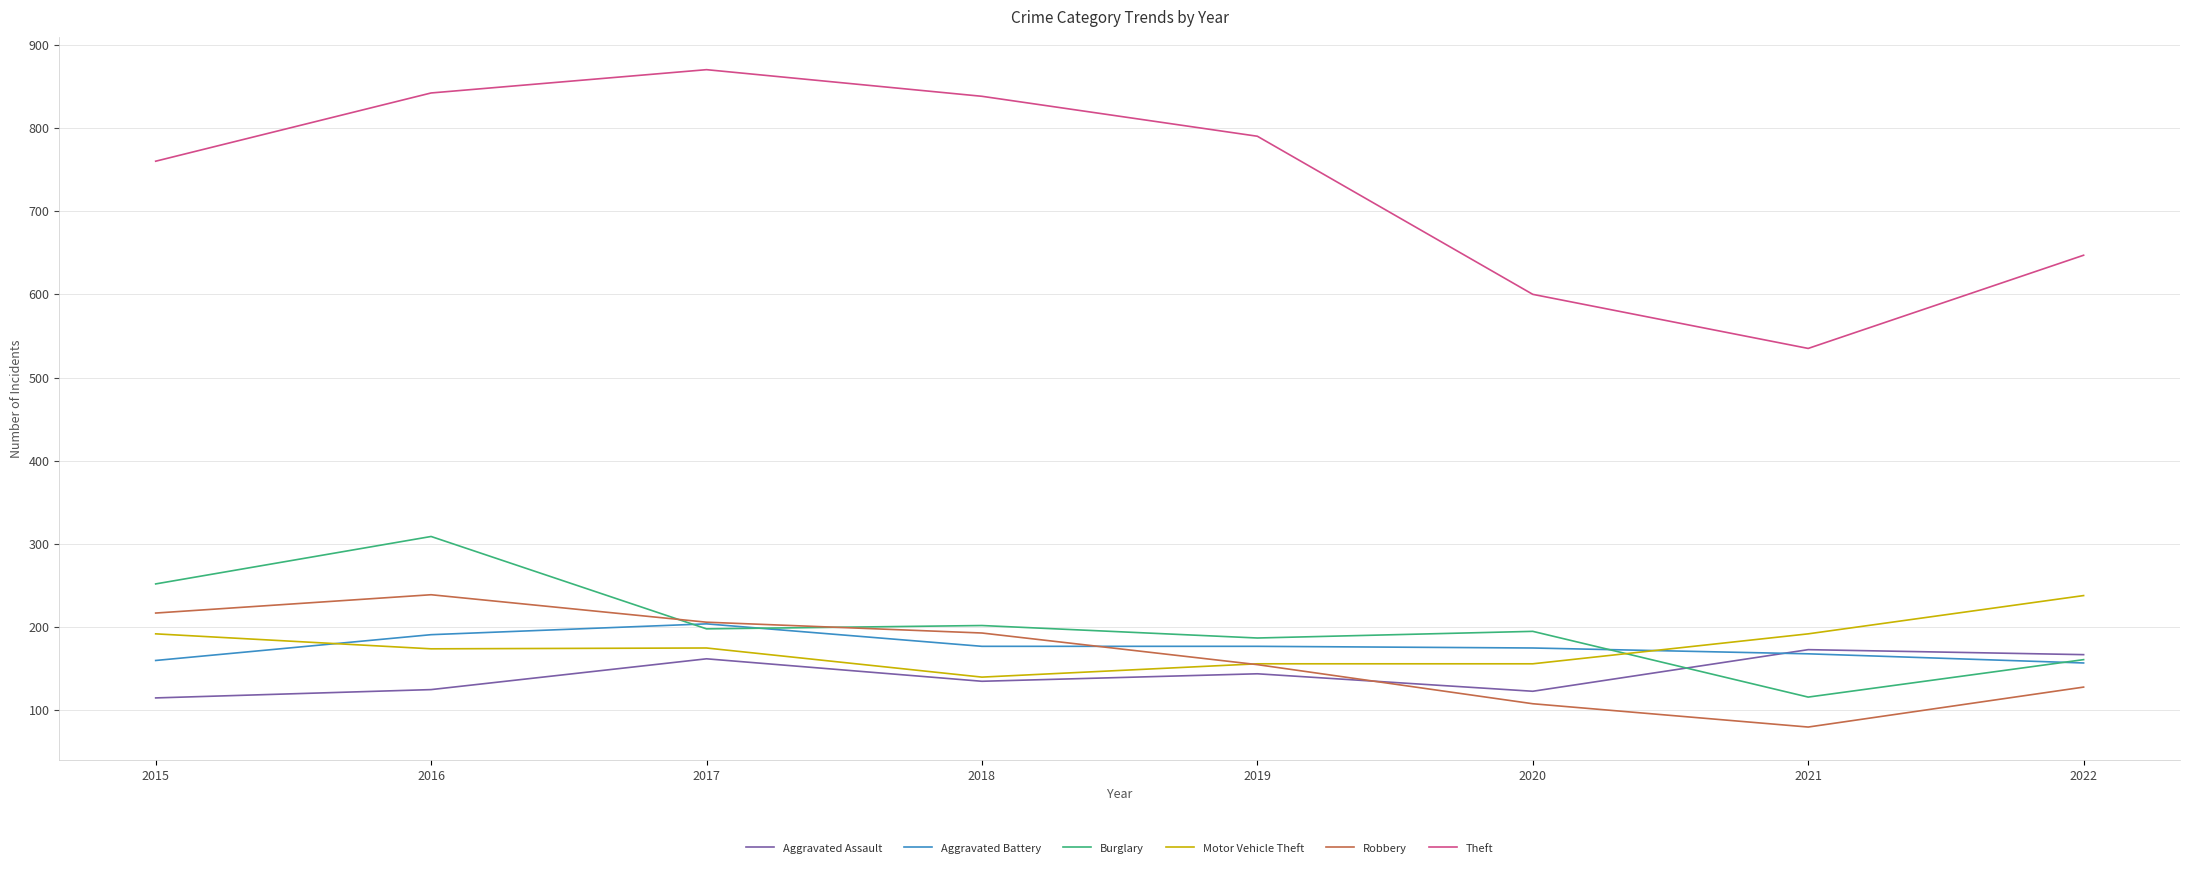

Between 2016 and 2022, which series saw the biggest shift?

Theft